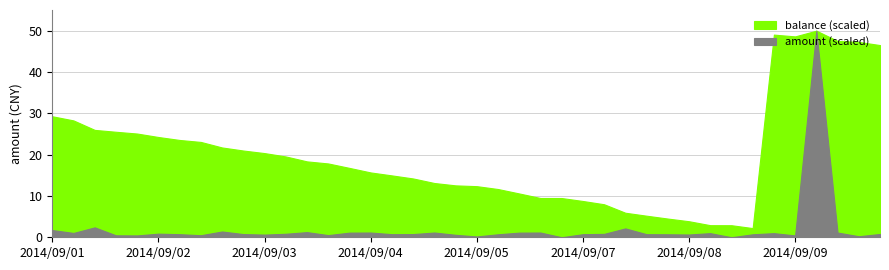

How many lines are shown in the chart?

2